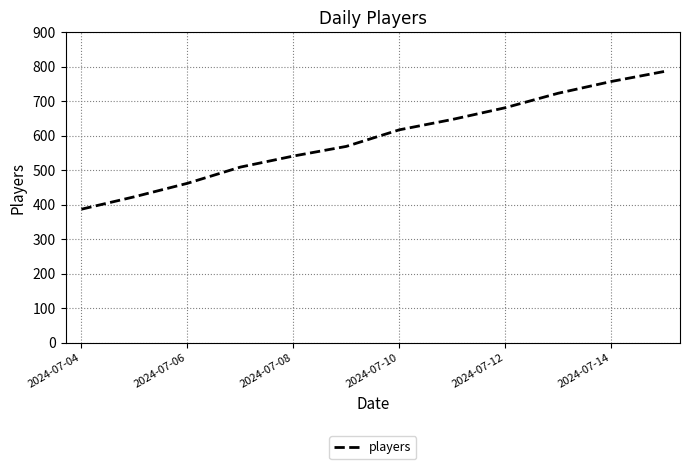

What is the greatest value displayed?

786